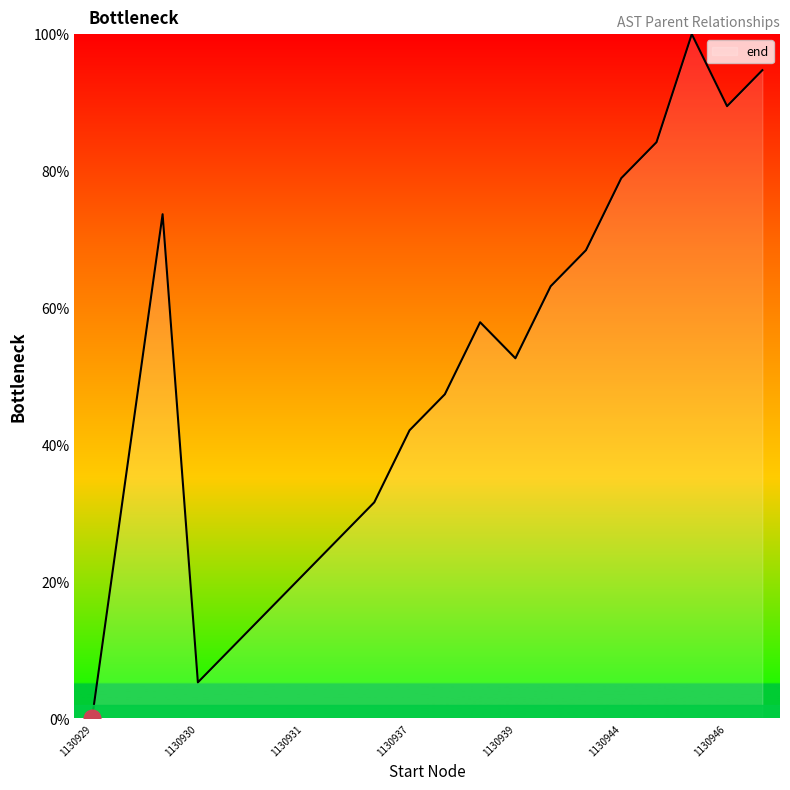

How many lines are shown in the chart?

1